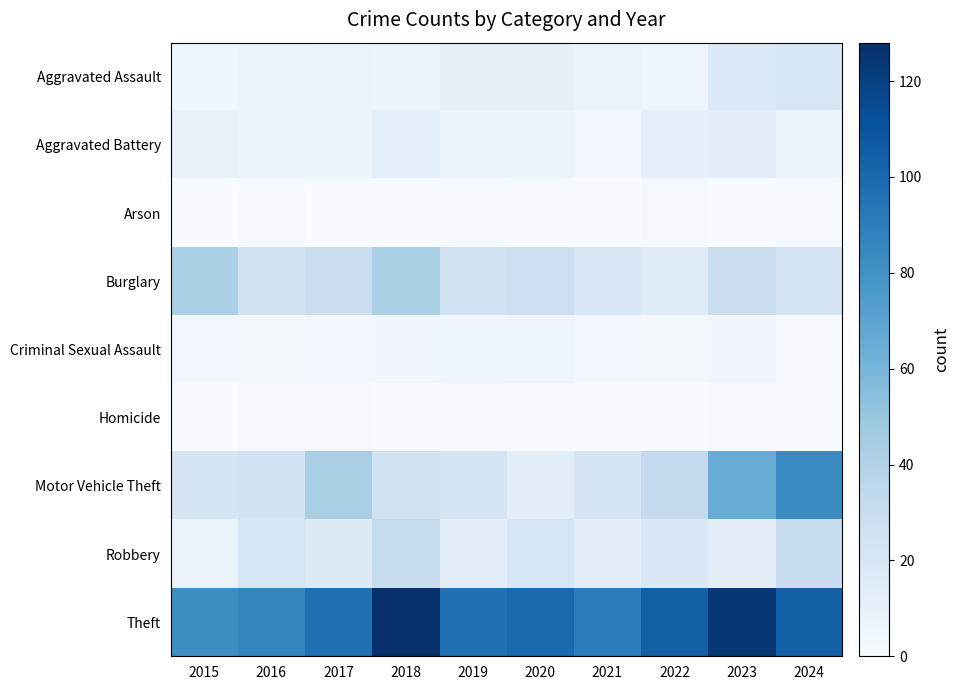

What is the spread (max minus min) of values at 2016?

85